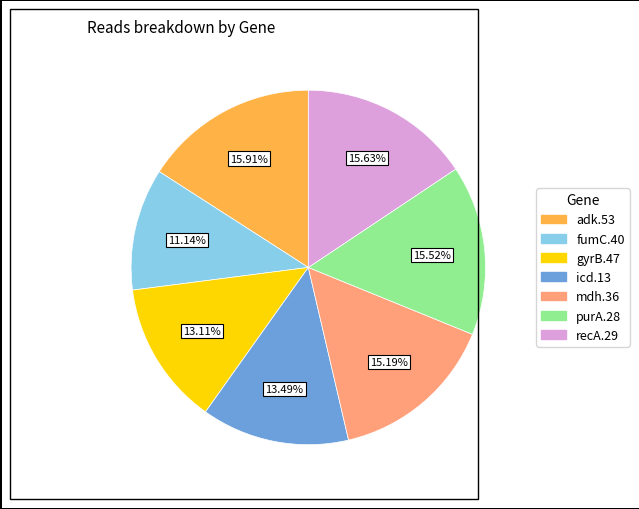

What is the ratio of the value at mdh.36 to the value at purA.28?

1.0